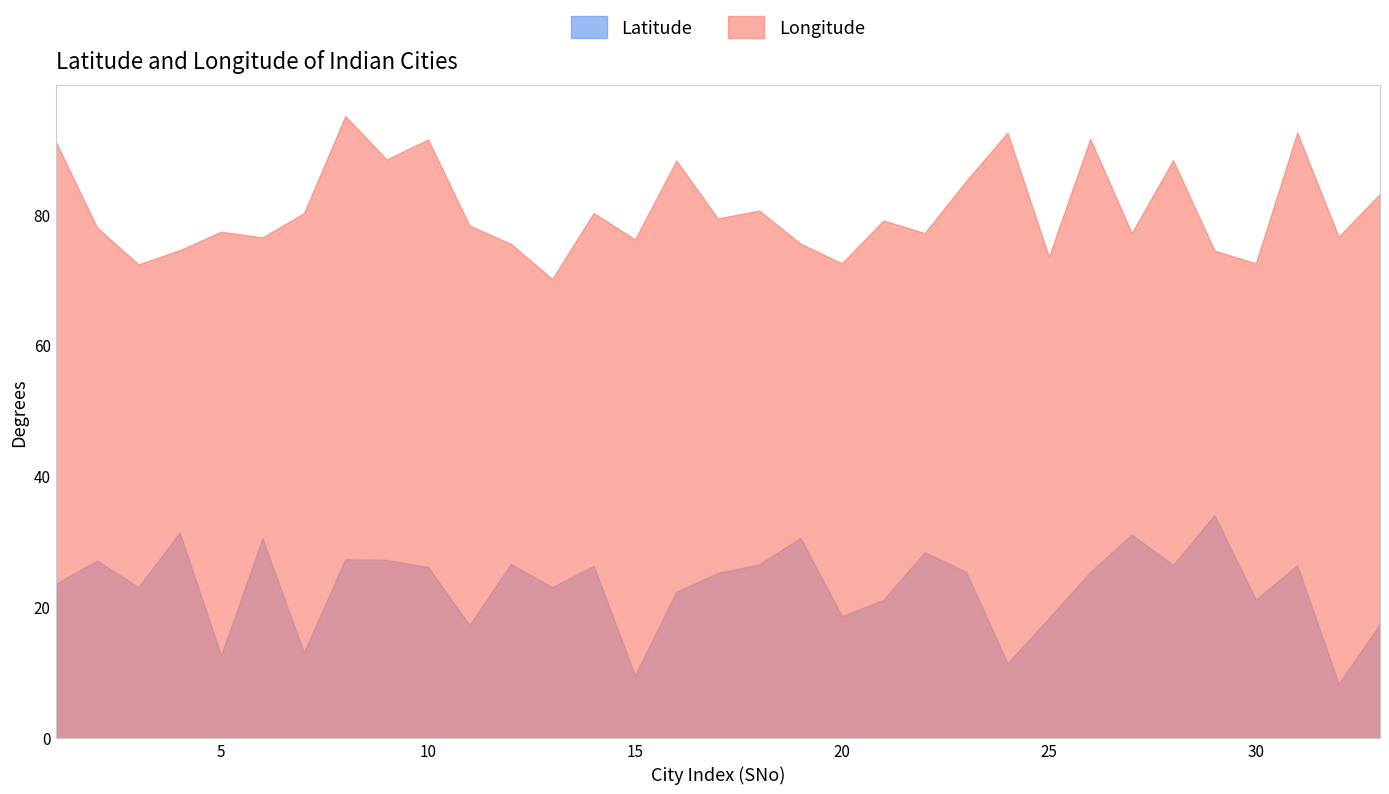

The Longitude series shows 101.5 at 25. True or false?

False